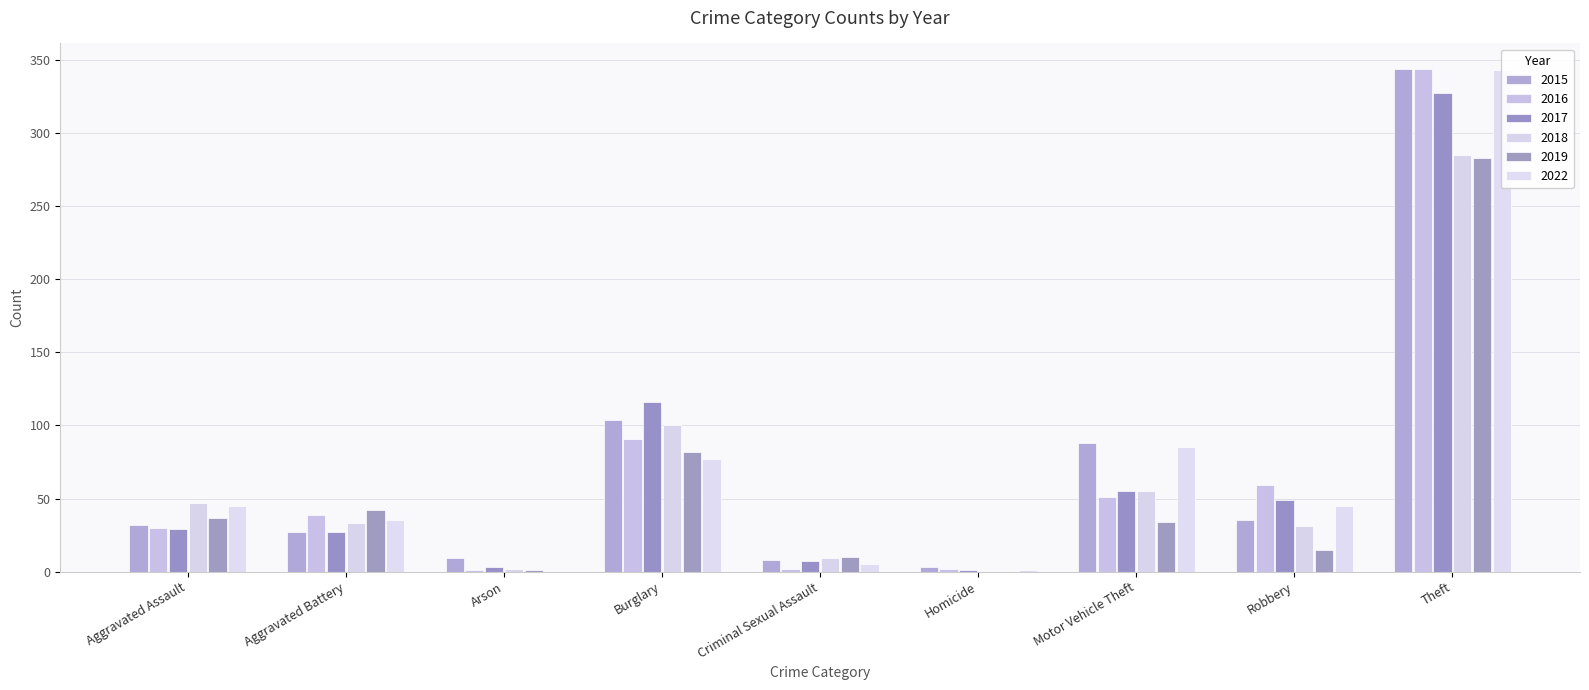

Which series has the largest range (max minus min)?

2016